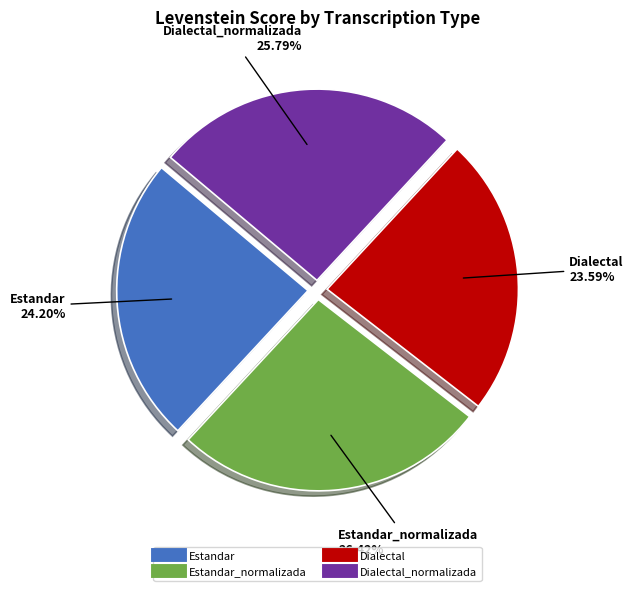

To the nearest percent, what is the difference between the largest and smallest slice percentages?

3%